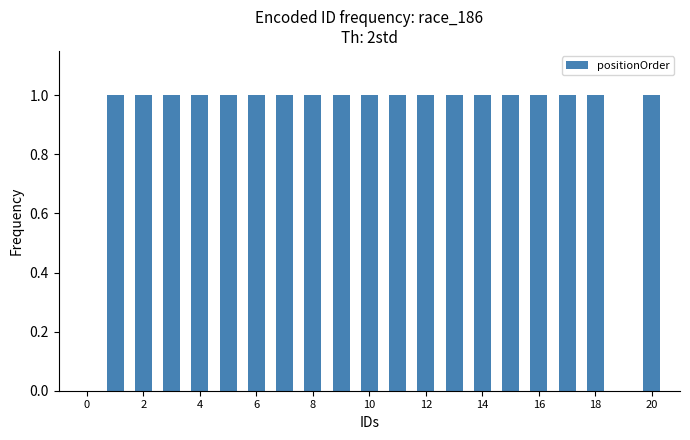

What is the sum of all values?

19